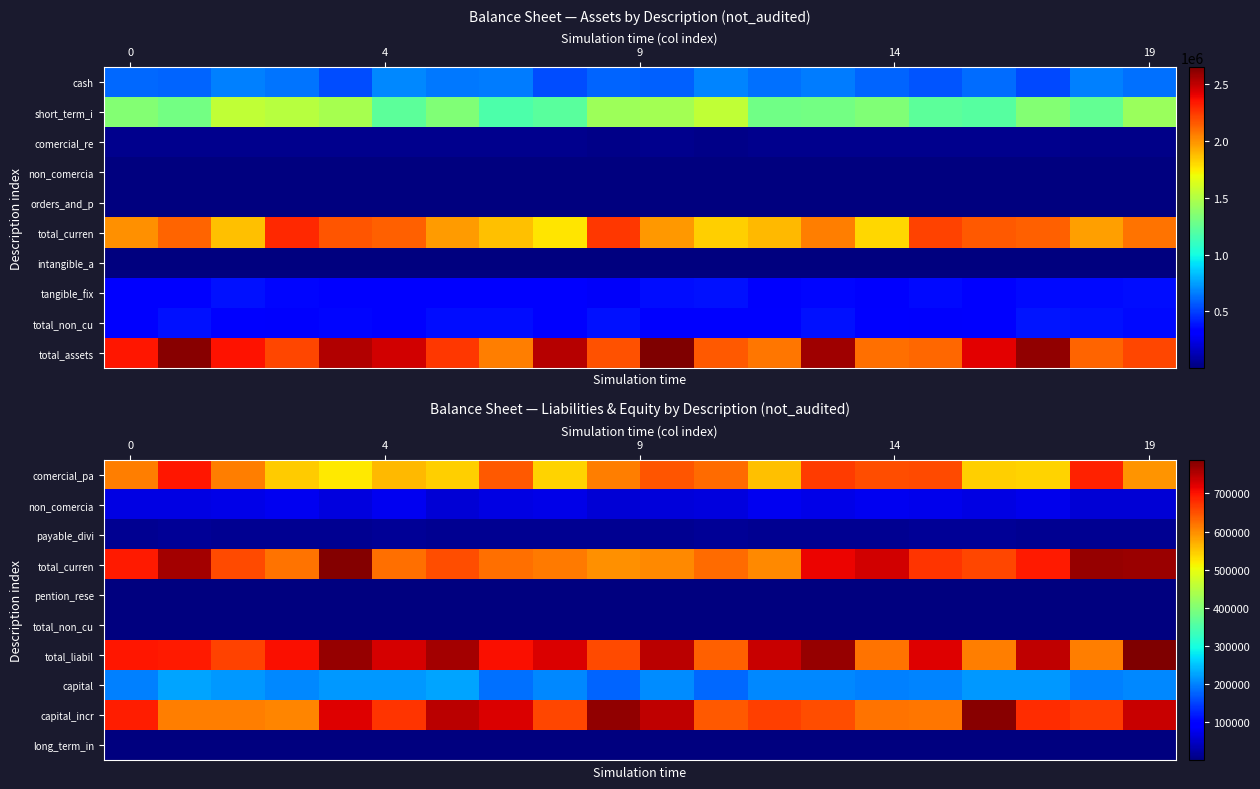

What is the total value across all series at 13?

3098932.6